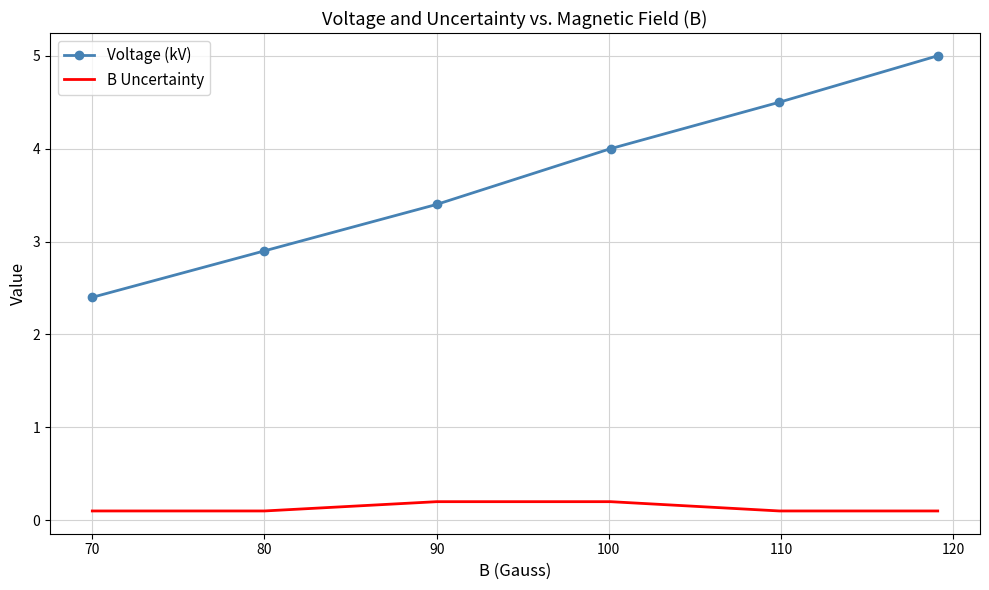

Which series has the largest total across all categories?

Voltage (kV)